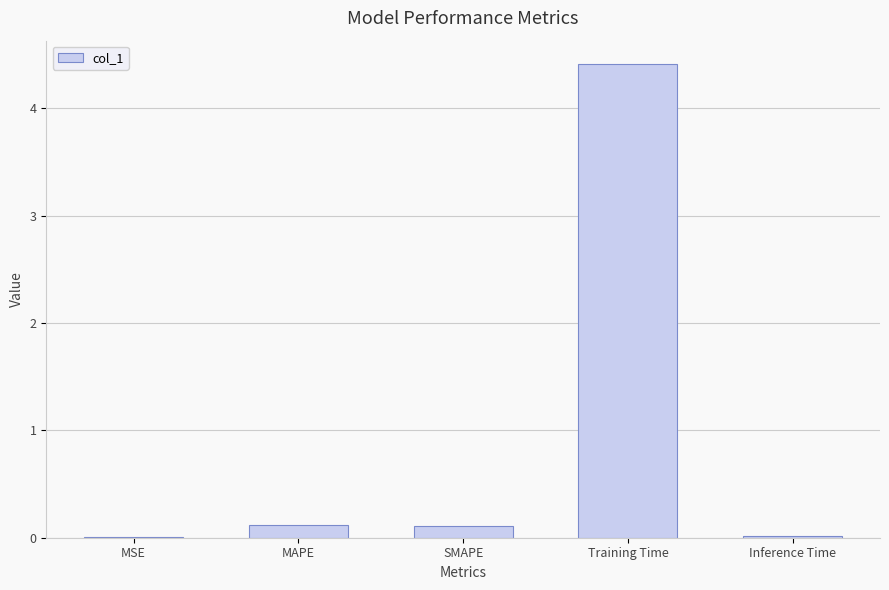

What value does the data have at MAPE?

0.1